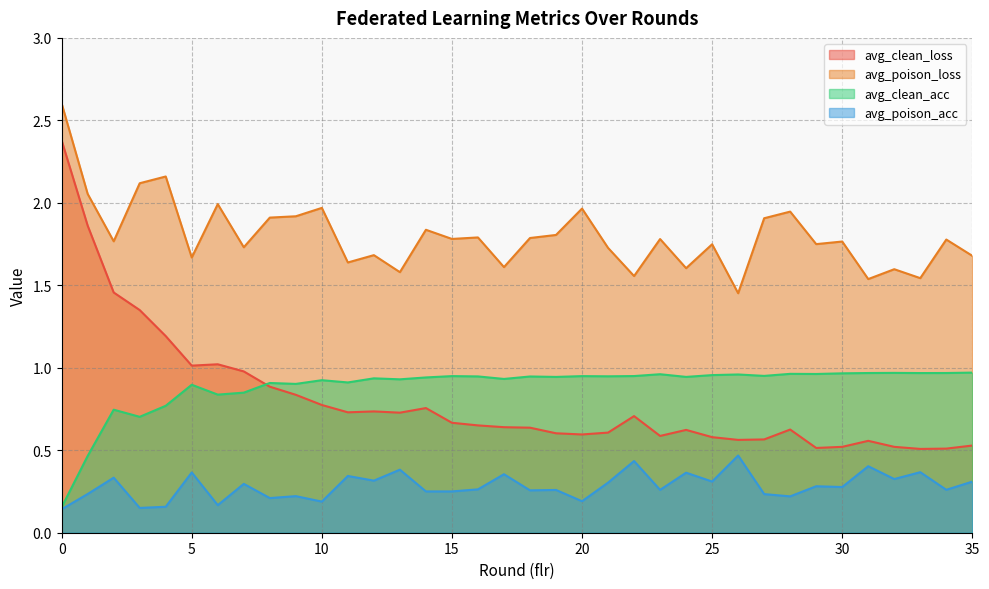

Where is the first local maximum for avg_clean_loss?

6